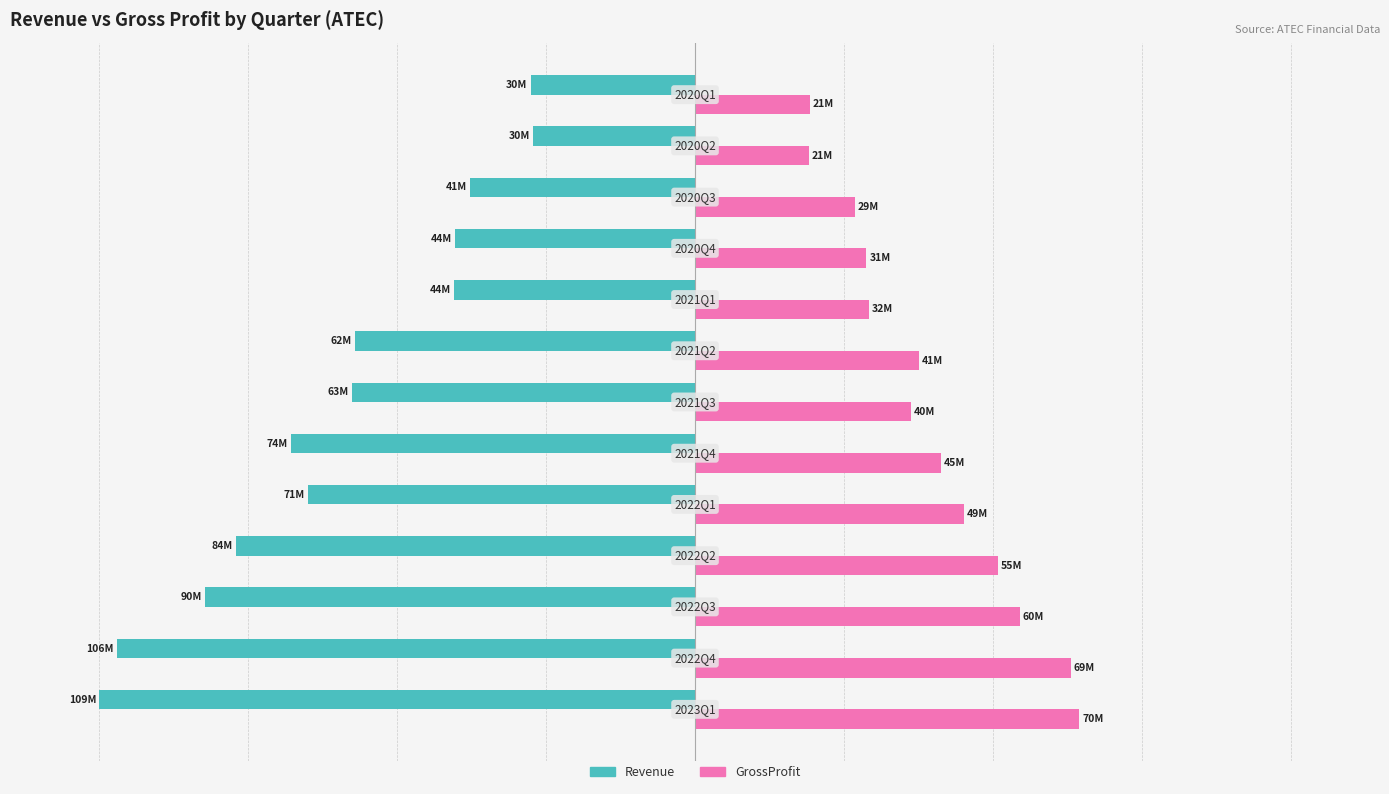

What are all the series names shown in the legend?

Revenue, GrossProfit